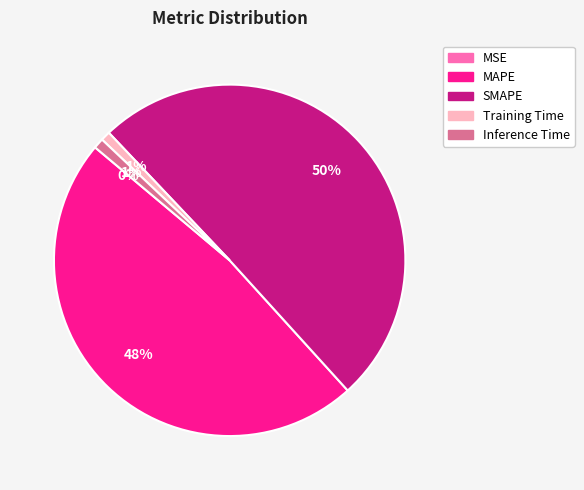

True or false: Inference Time accounts for 1% of the total.

True